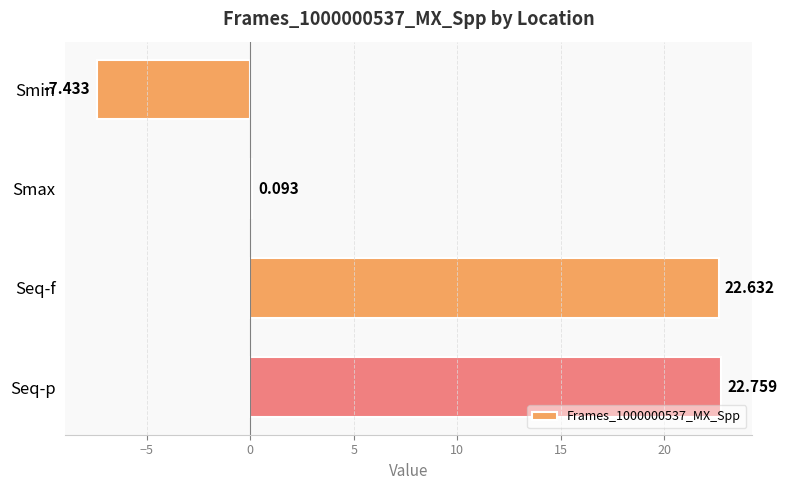

Count the number of values greater than 22.

2